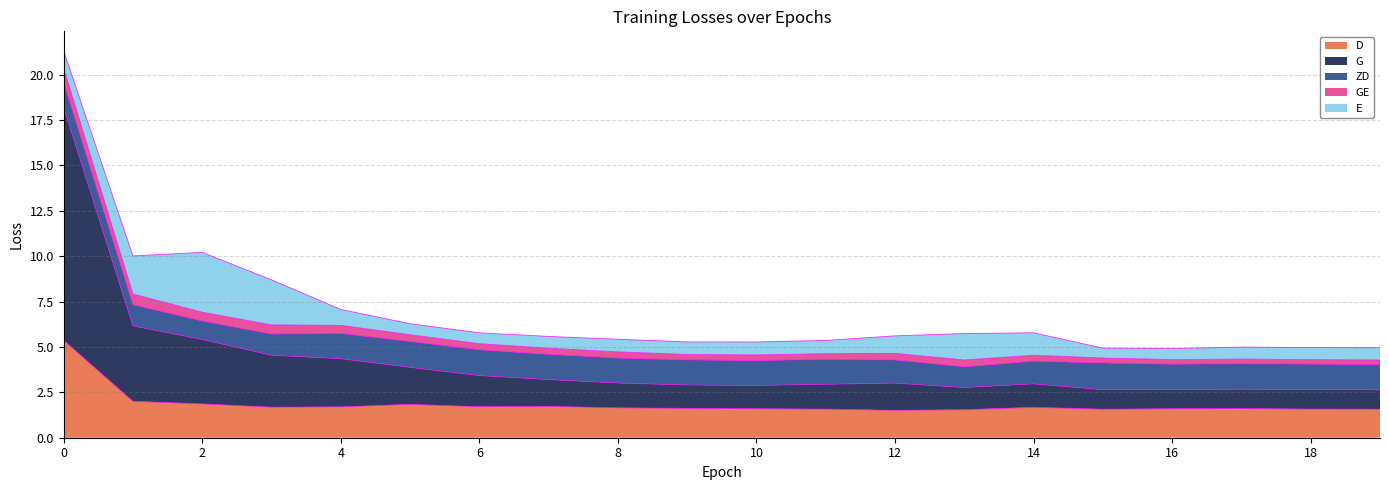

Count the number of categories in the chart.

20